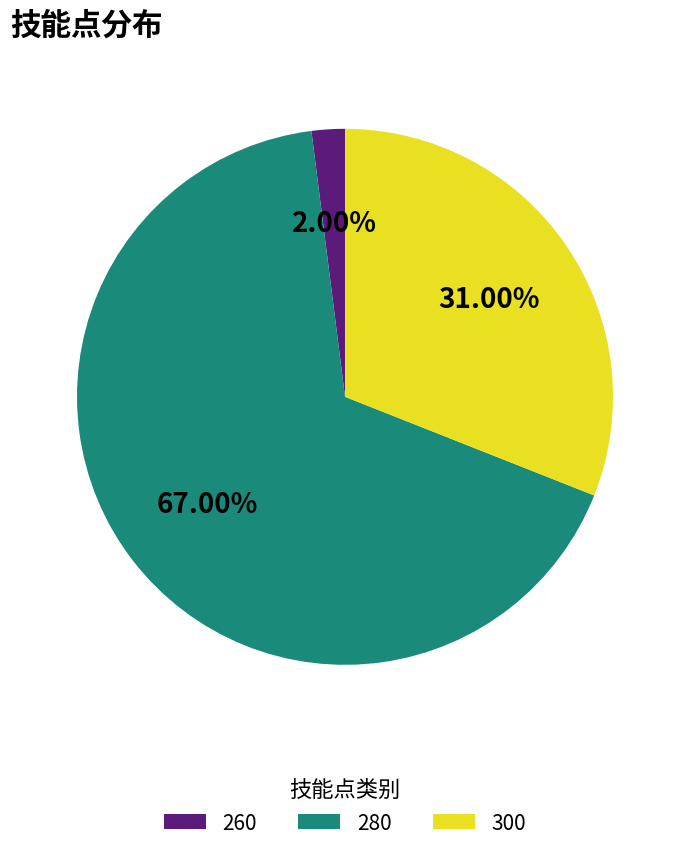

What percentage is NOT represented by 280?

33.0%